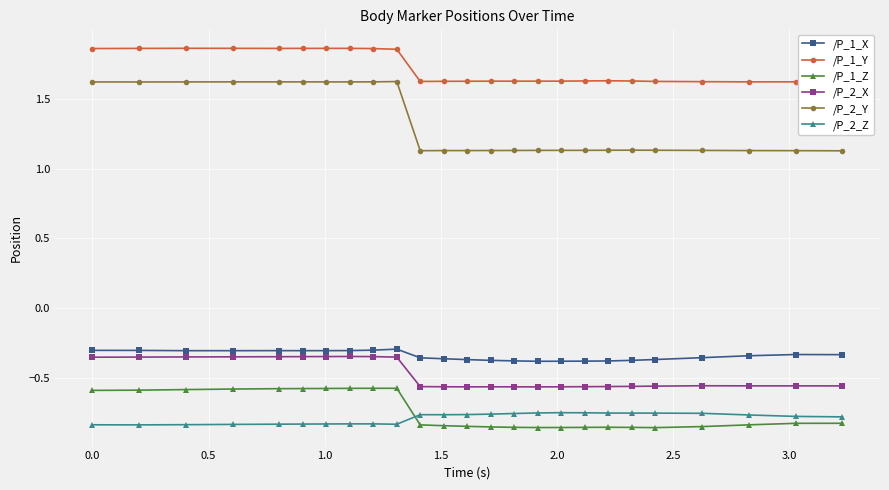

Count the number of data series in this chart.

6